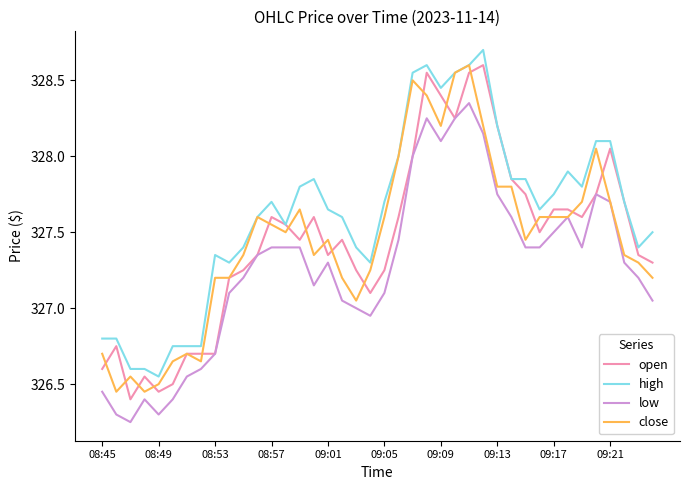

What are all the series names shown in the legend?

open, high, low, close